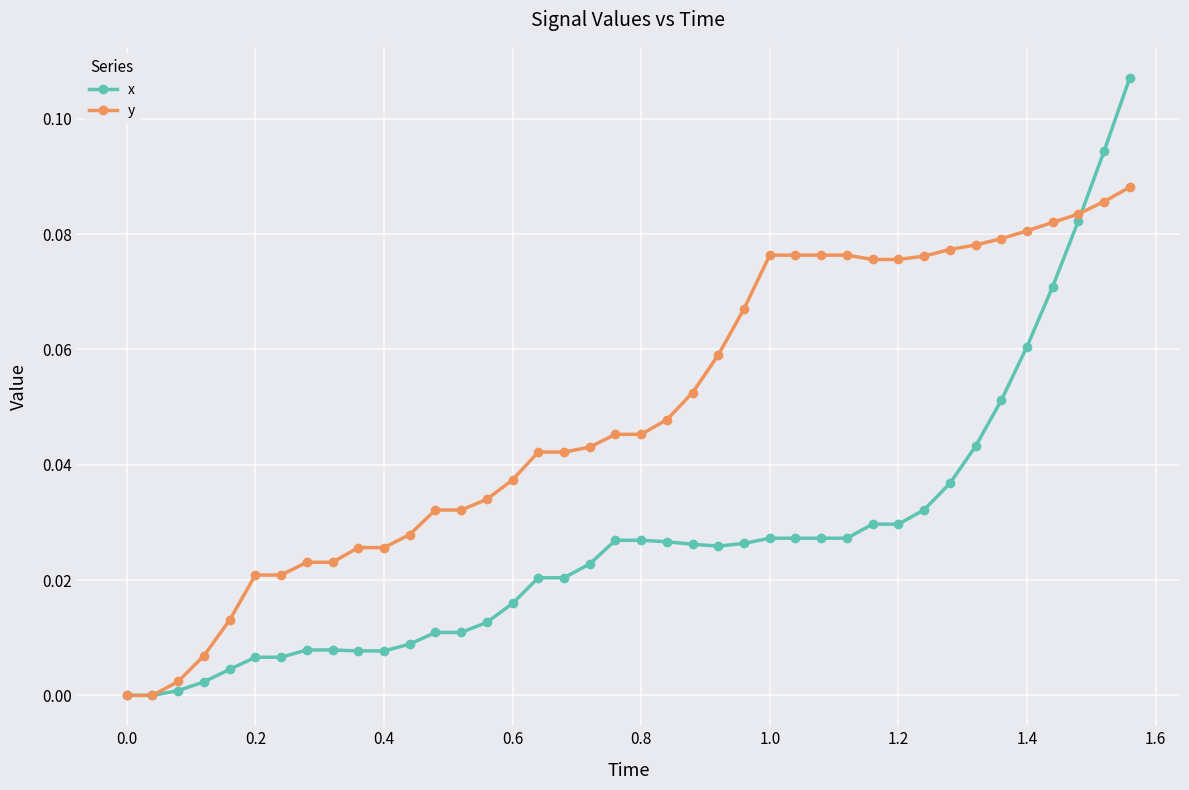

List the series in order of their peak value, highest first.

x, y